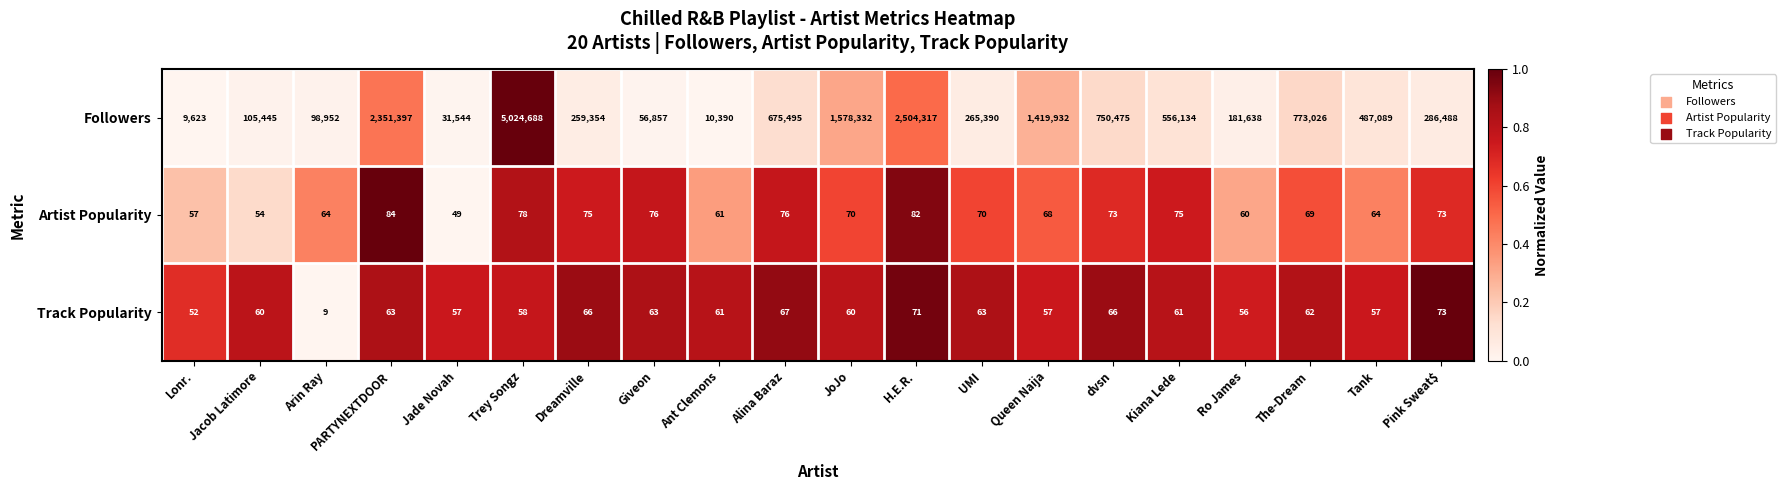

At which category is the sum across all series the highest?

Trey Songz